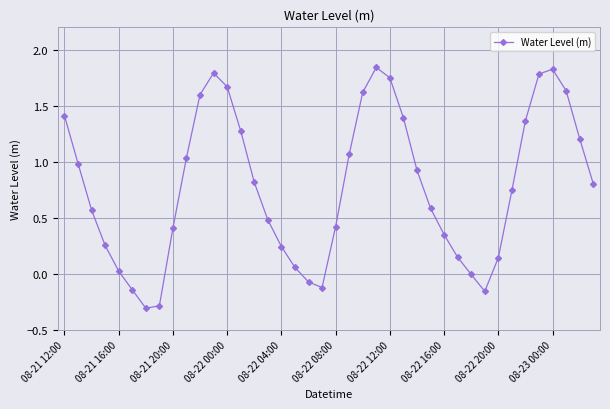

What is the average value?

0.8